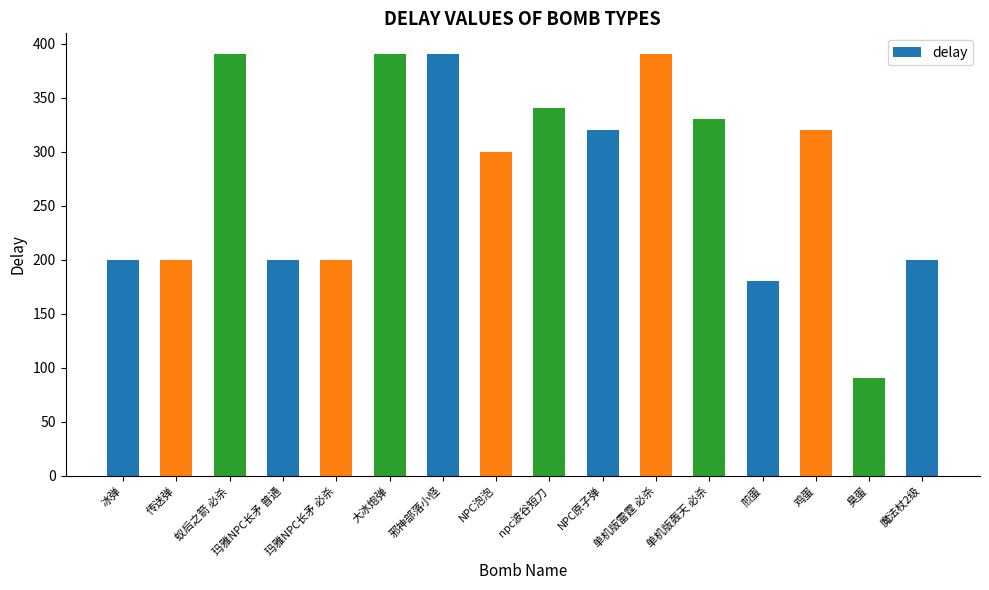

How many categories are shown in the chart?

16